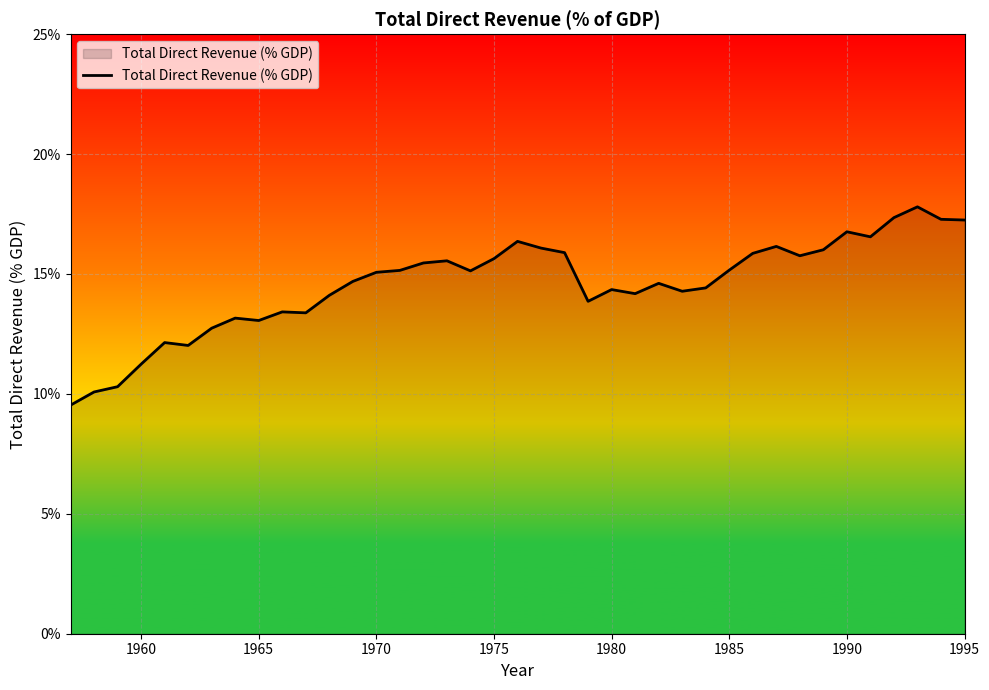

What is the maximum value shown in the chart?

17.8